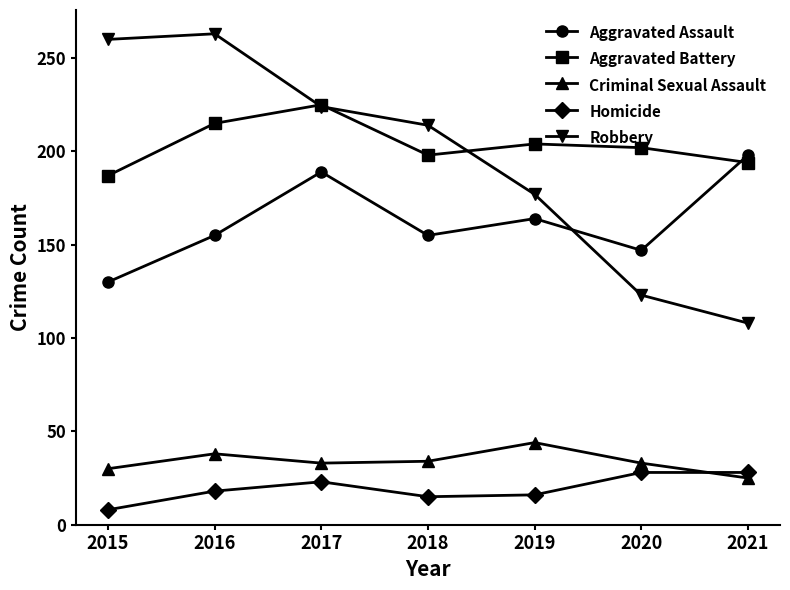

What is the value of the Robbery point at the 2nd from the left?

263